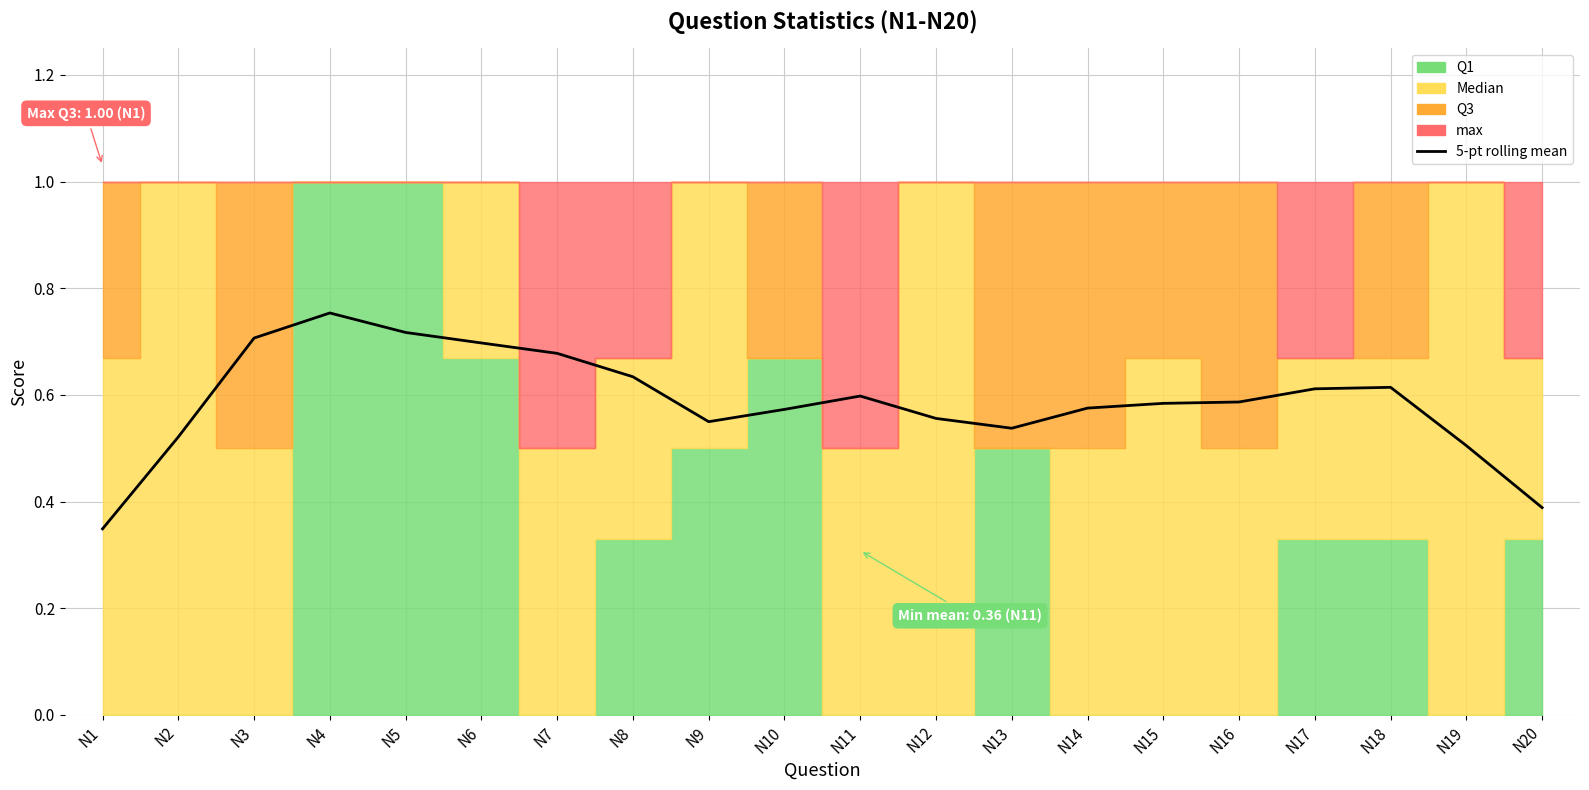

Reading left to right, what are all the values shown in this chart?

N1=0.3	N2=0.5	N3=0.7	N4=0.8	N5=0.7	N6=0.7	N7=0.7	N8=0.6	N9=0.5	N10=0.6	N11=0.6	N12=0.6	N13=0.5	N14=0.6	N15=0.6	N16=0.6	N17=0.6	N18=0.6	N19=0.5	N20=0.4